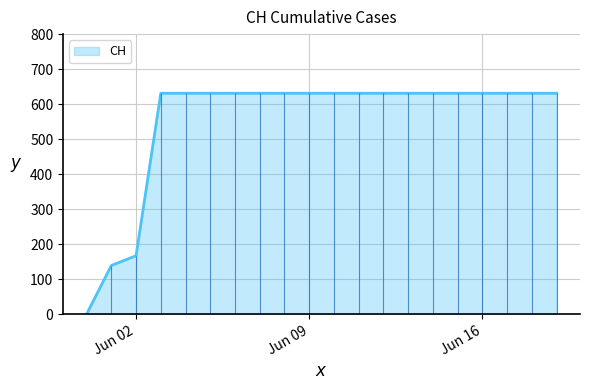

How many positive values are there?

19